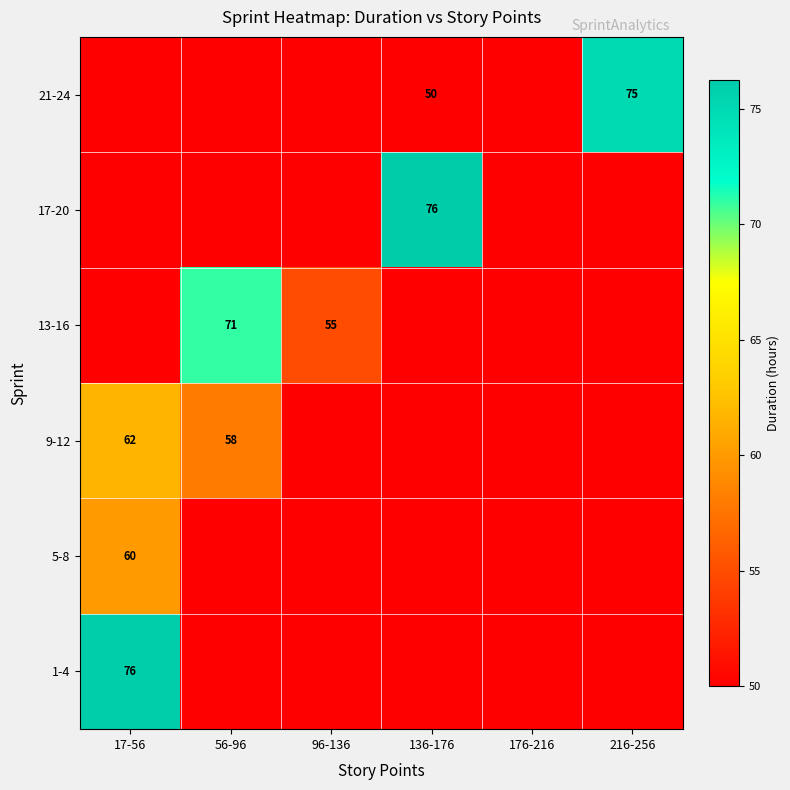

Is it true that 13-16 equals 33 at 96-136?

False